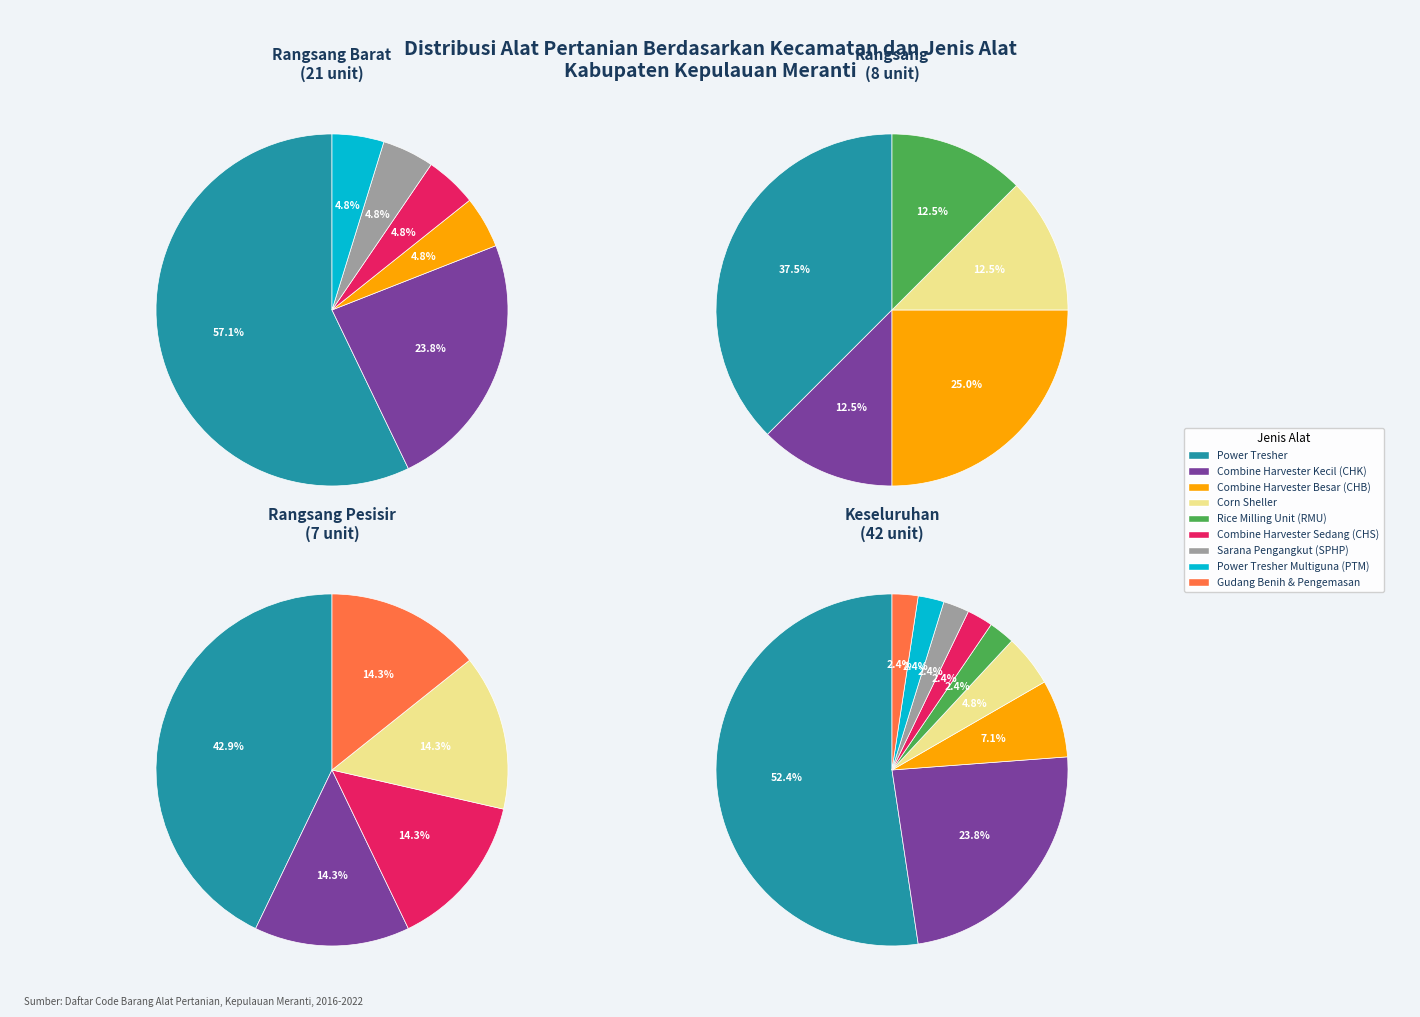

How many slices are in this pie chart?

9